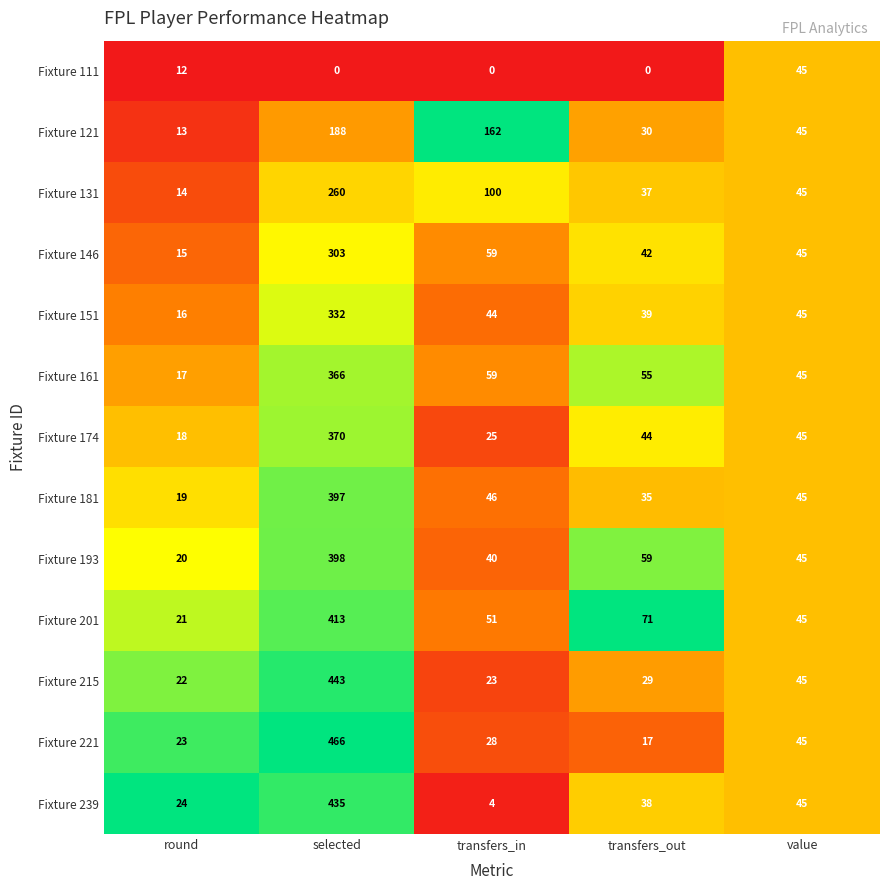

What is the total value across all series at selected?

4371